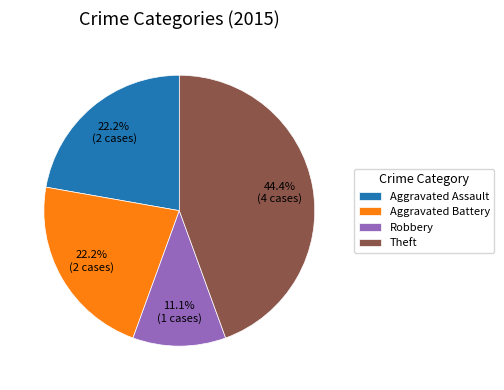

What is the ratio of the value at Robbery to the value at Aggravated Assault?

0.5